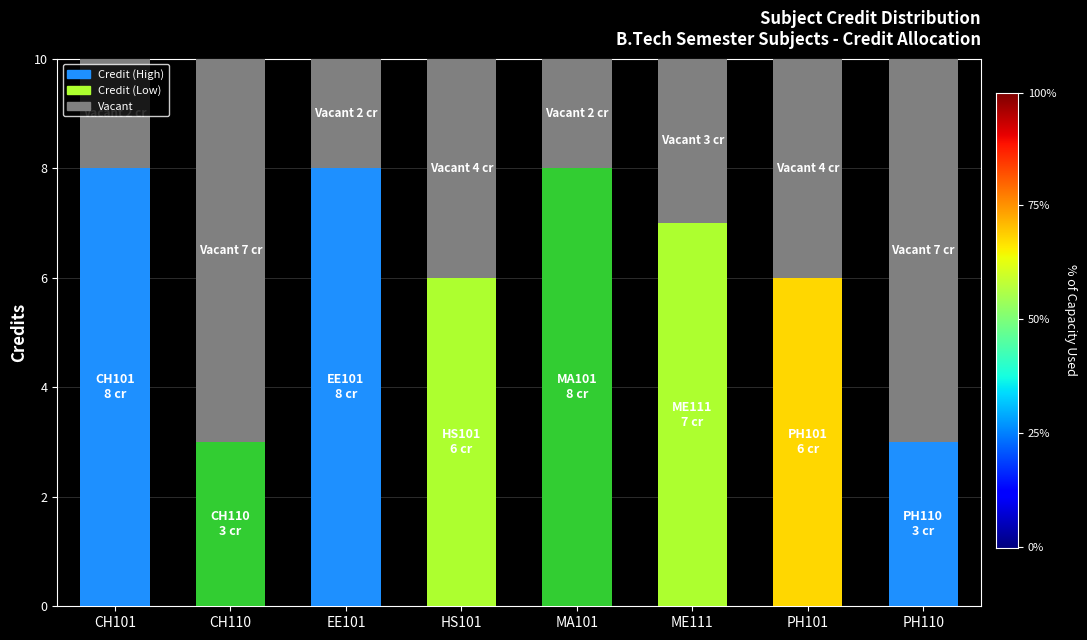

Are the bars horizontal?

No